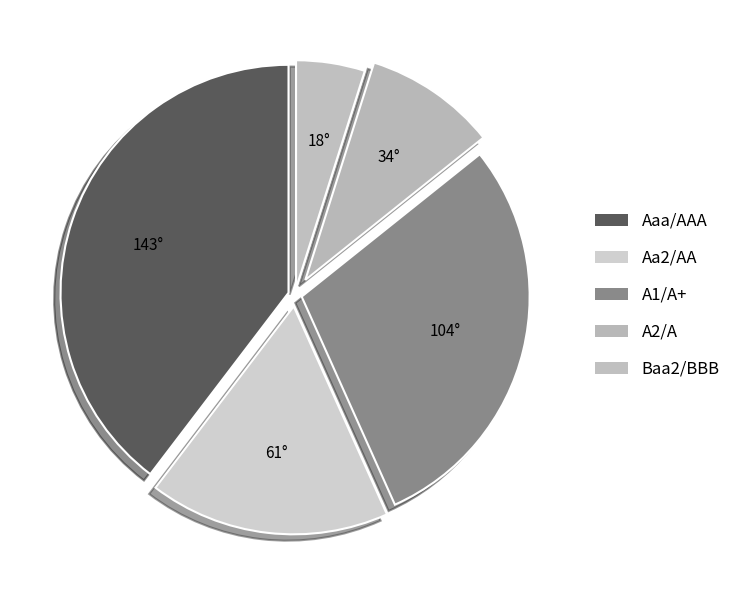

Is it true that A2/A is 1% of the pie?

False